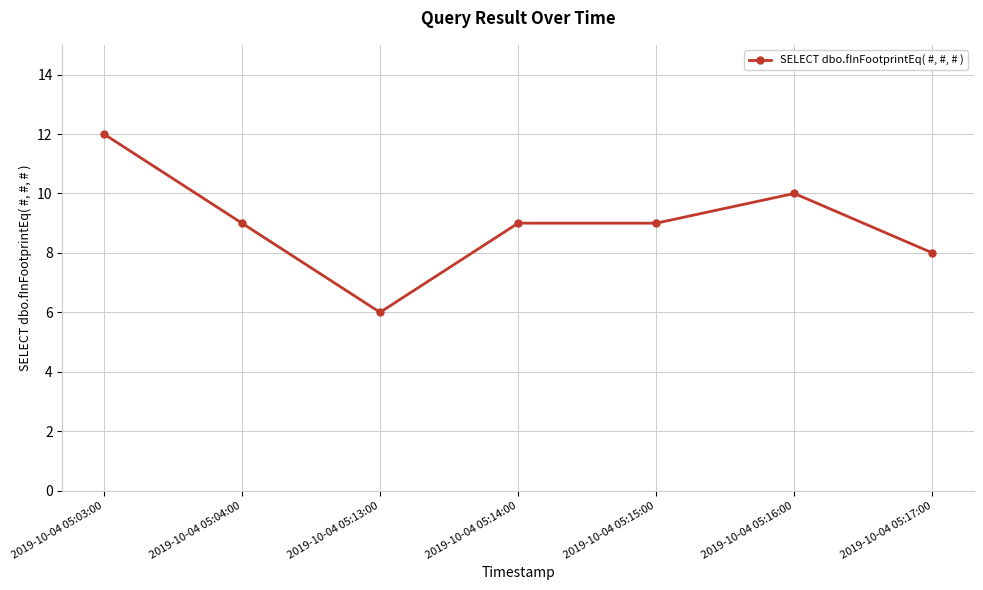

How many series are shown in this chart?

1